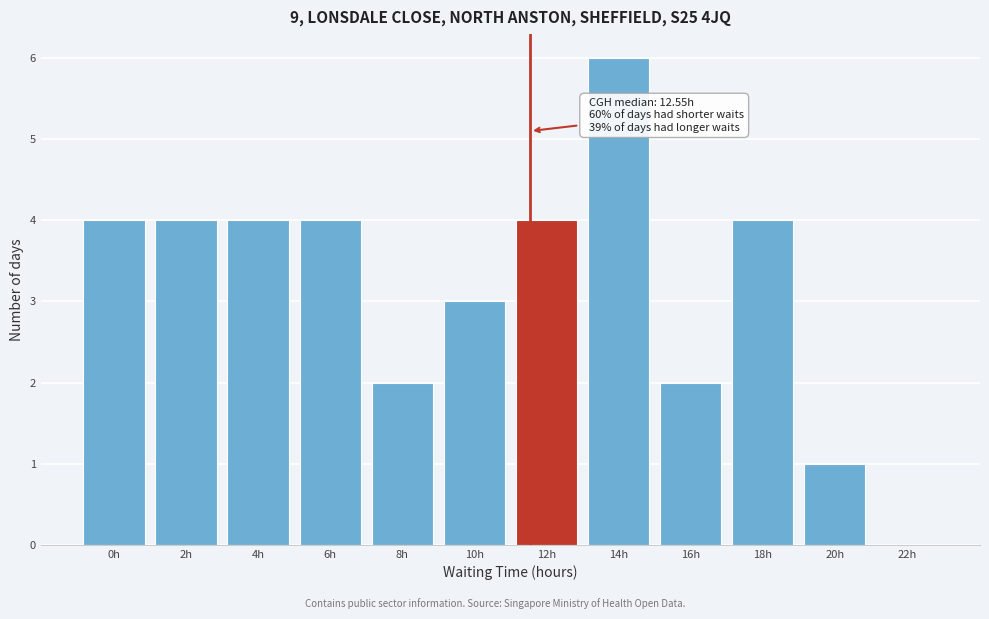

Reading left to right, what are all the values shown in this chart?

0h=4	2h=4	4h=4	6h=4	8h=2	10h=3	12h=4	14h=6	16h=2	18h=4	20h=1	22h=0